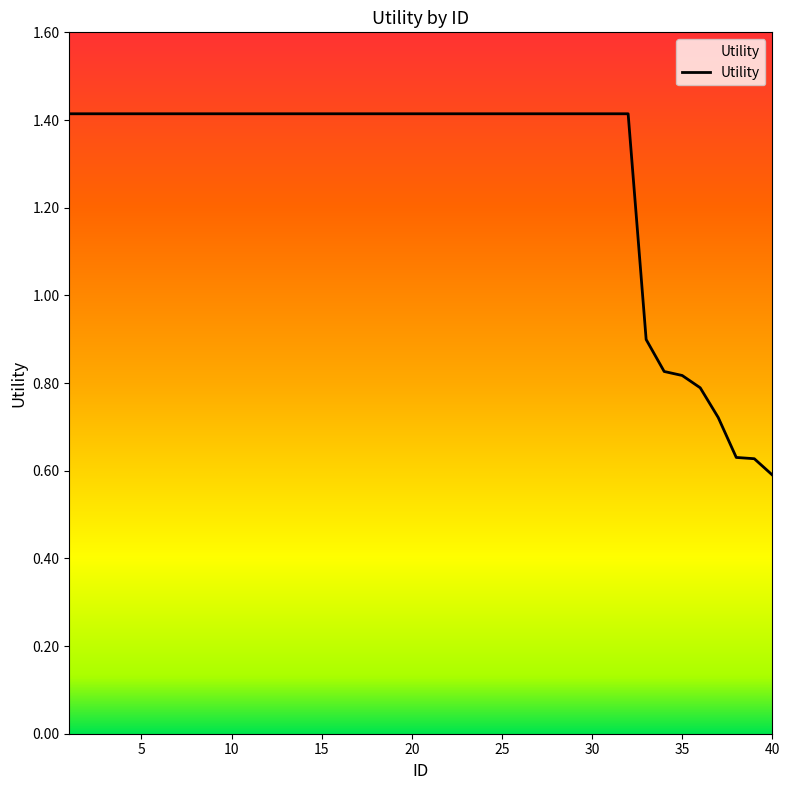

What is the greatest value displayed?

1.4